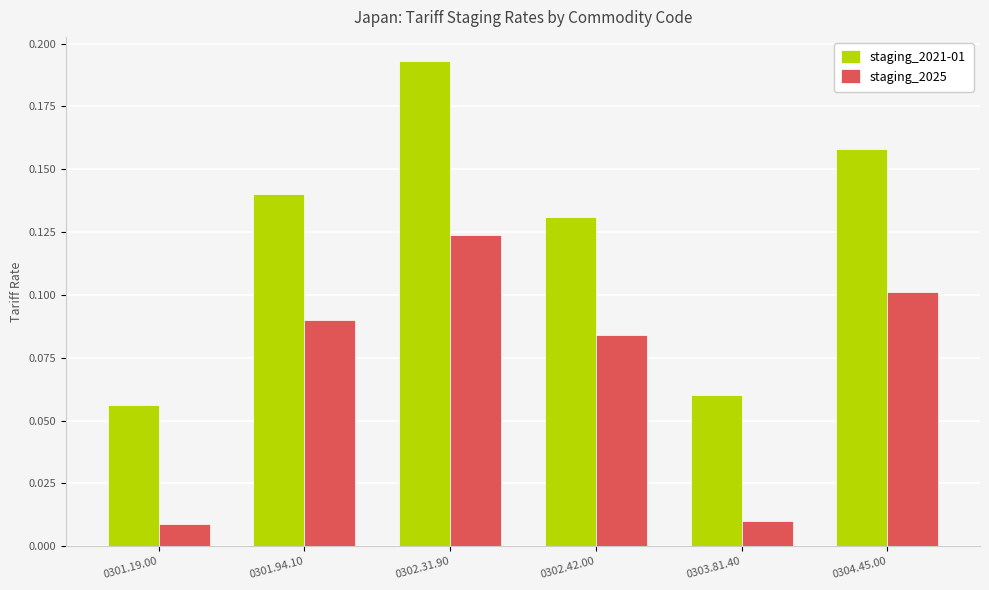

Which series has the largest range (max minus min)?

staging_2021-01